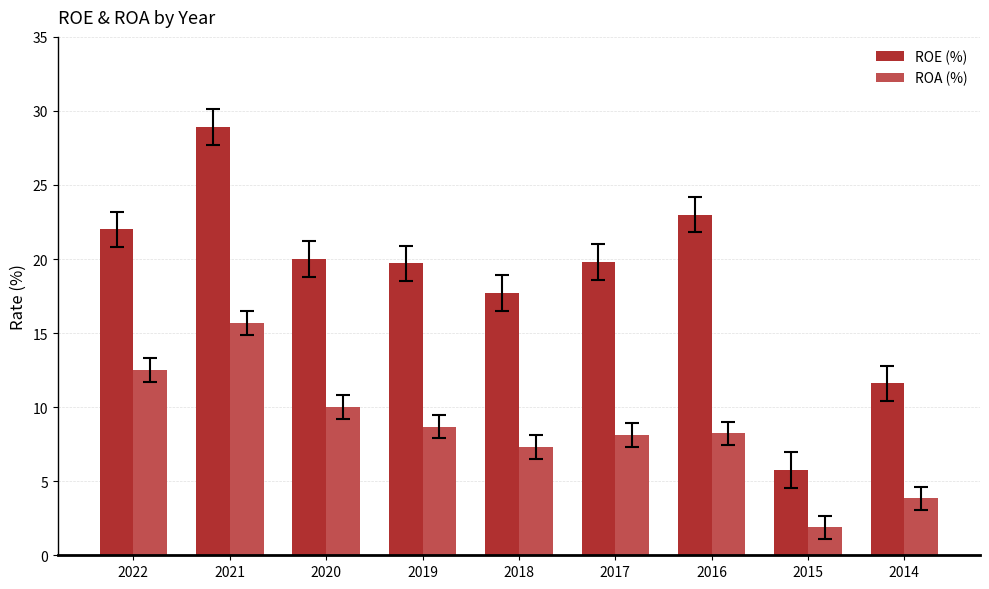

Is it true that ROA (%) equals 4.2 at 2017?

False